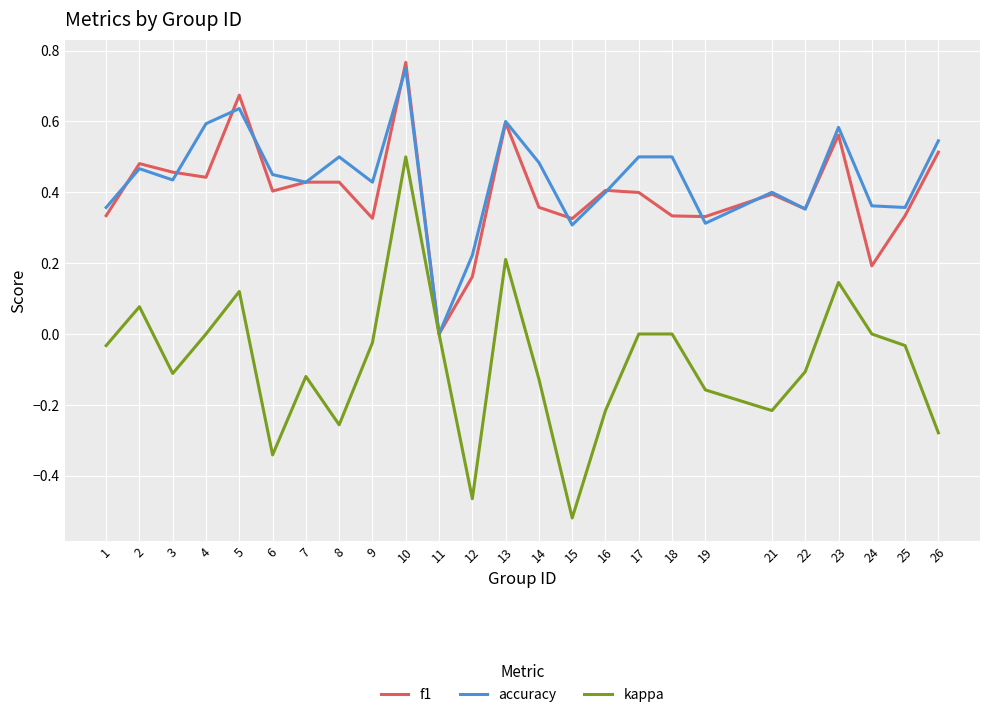

At which category is the sum across all series the highest?

10